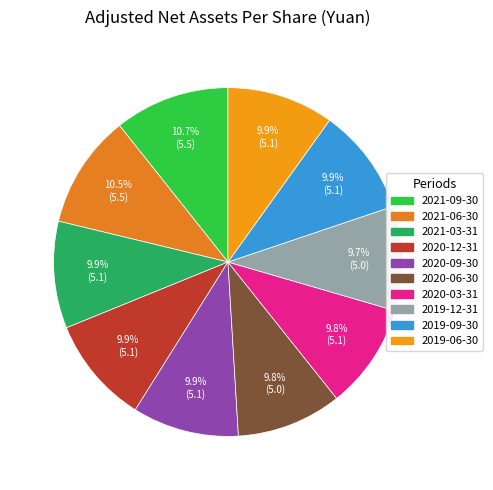

Does any single category account for the majority?

No